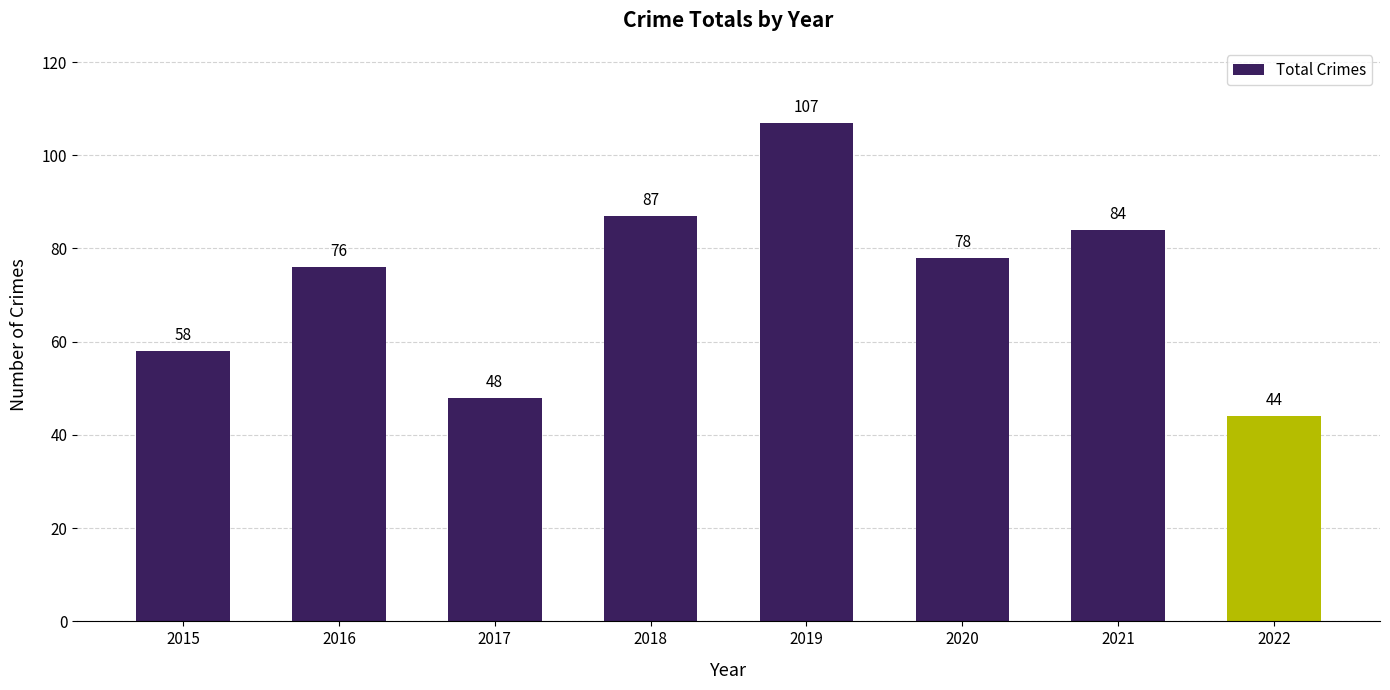

The chart shows a value of 48 at 2017. True or false?

True